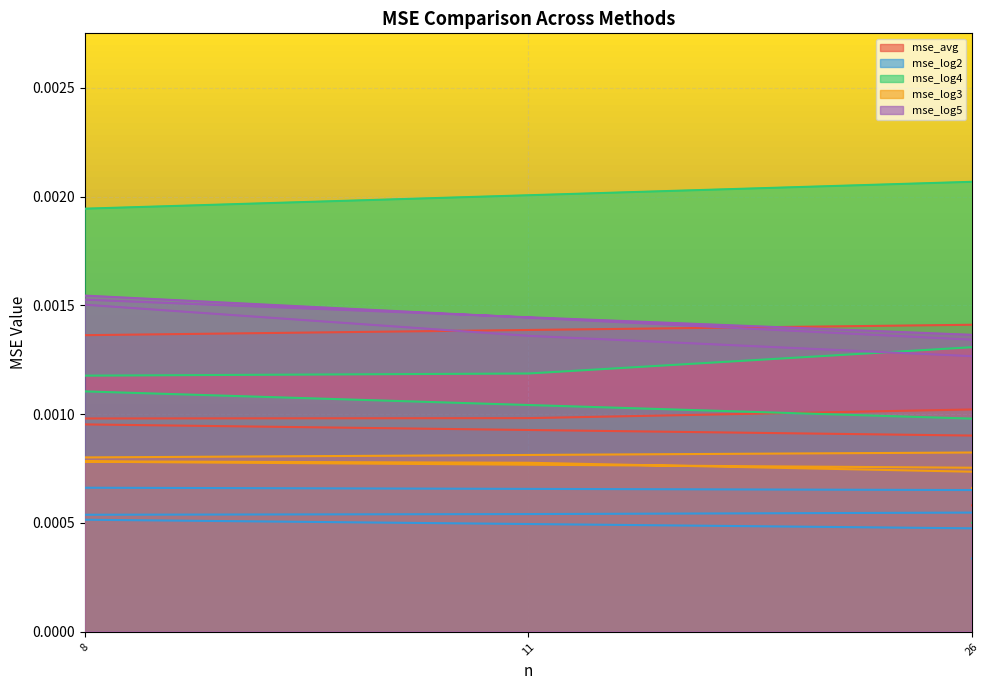

How many lines are shown in the chart?

5